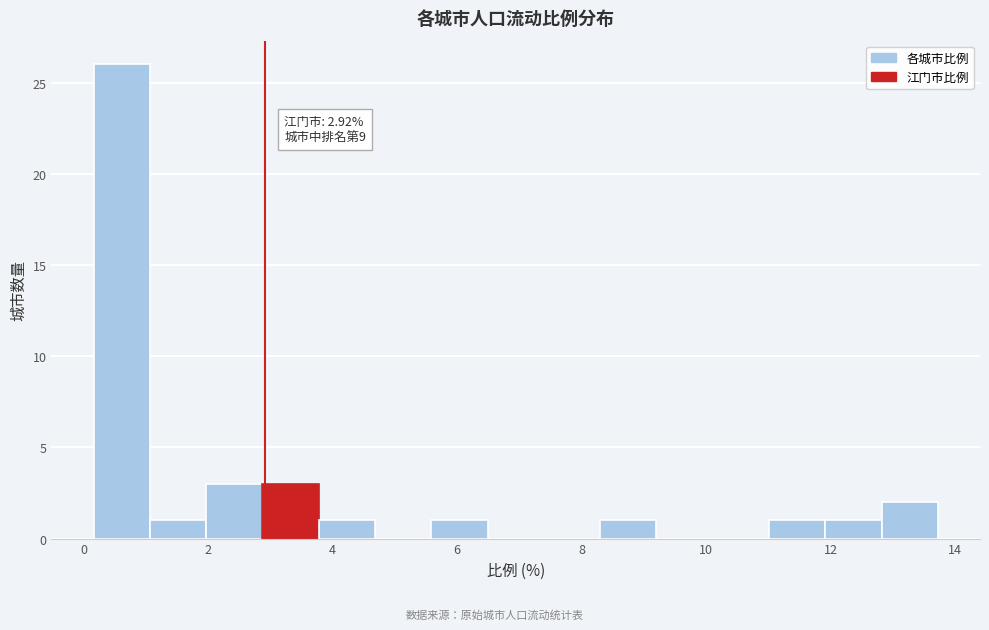

Over which range of the x-axis is the bar tallest?

0.2 to 1.0